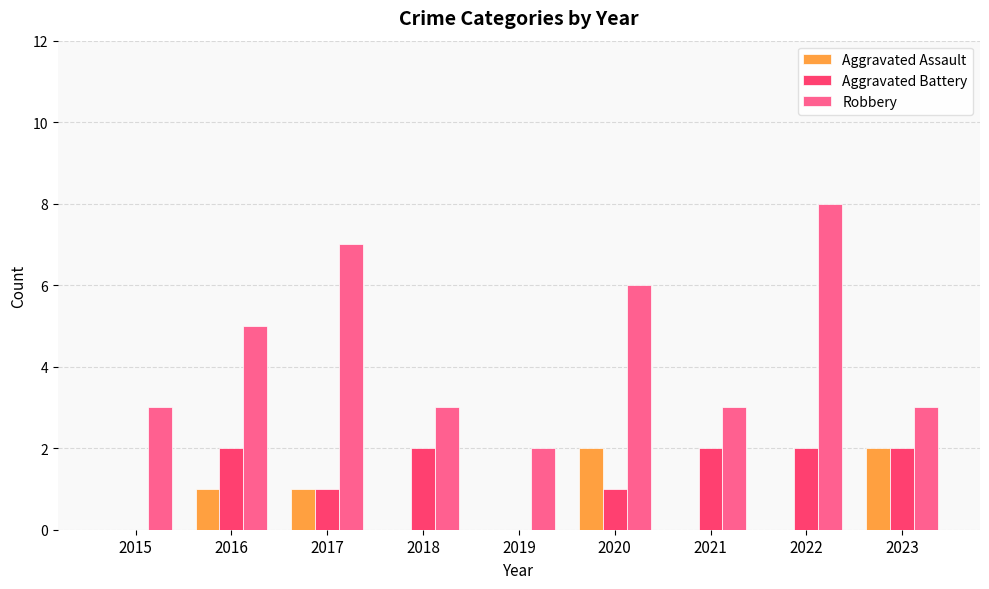

Does the chart contain stacked bars?

No